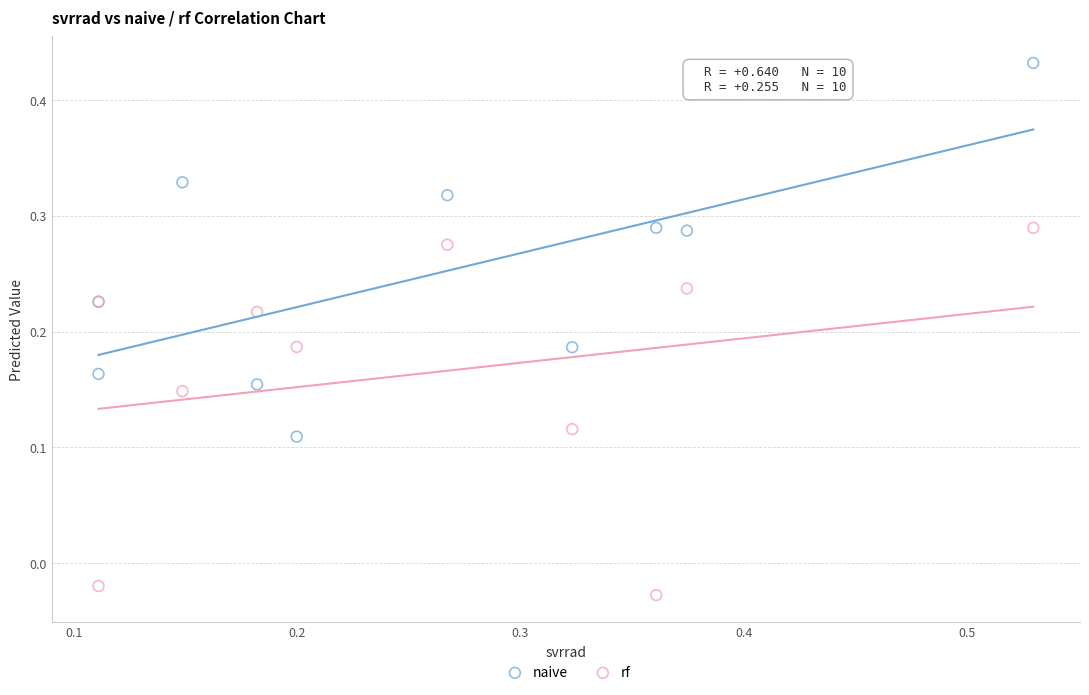

Which series contains the highest Y value?

naive